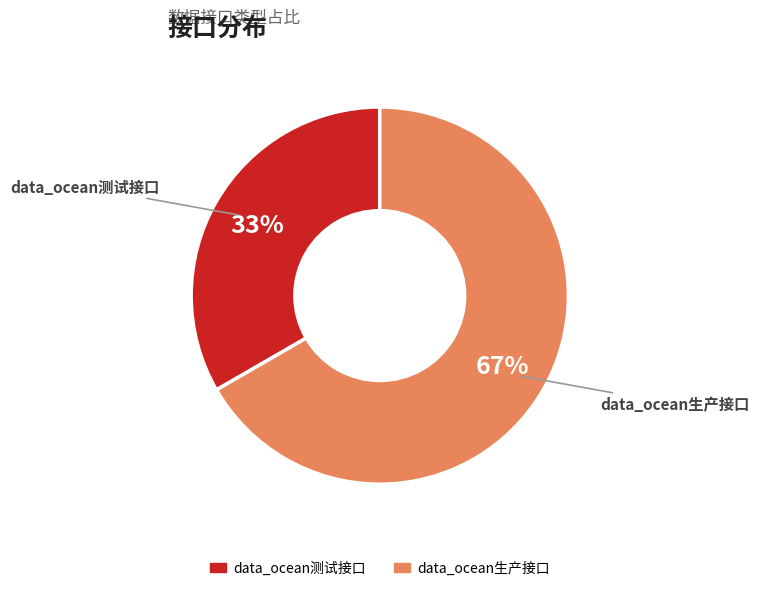

How many slices are in this pie chart?

2